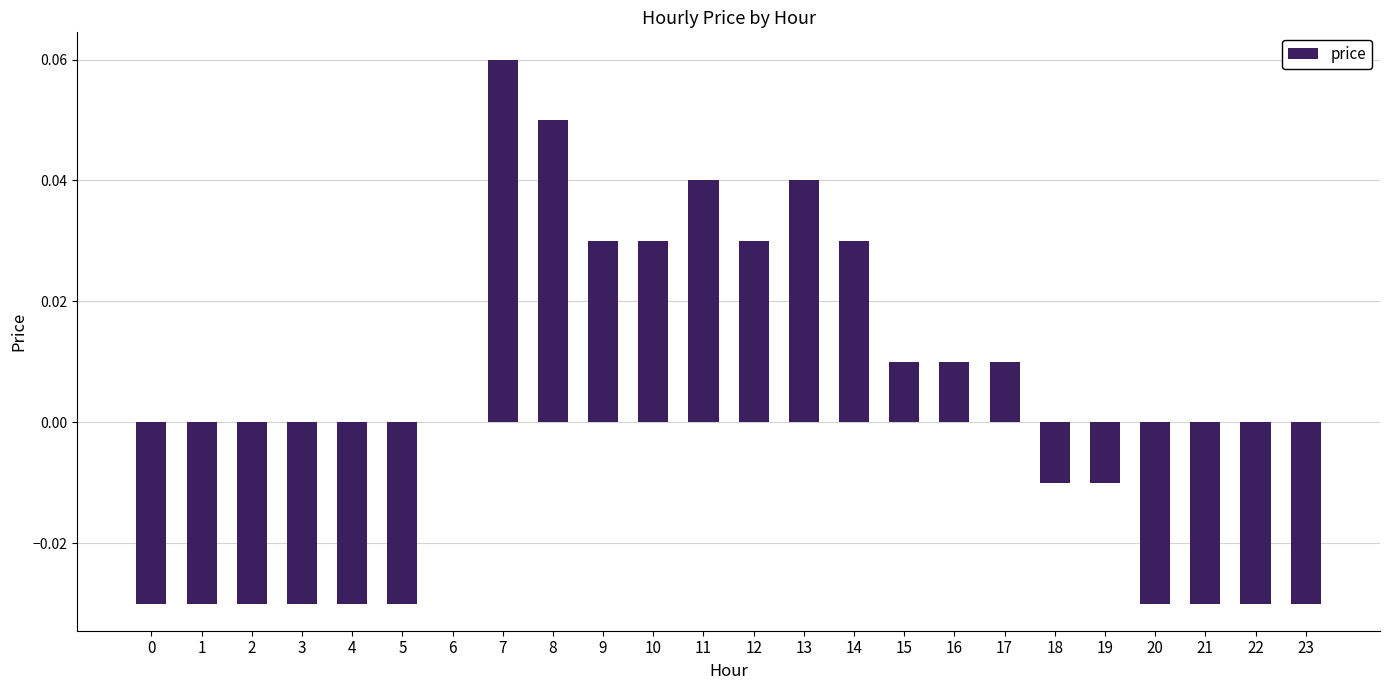

Count the number of categories in the chart.

24